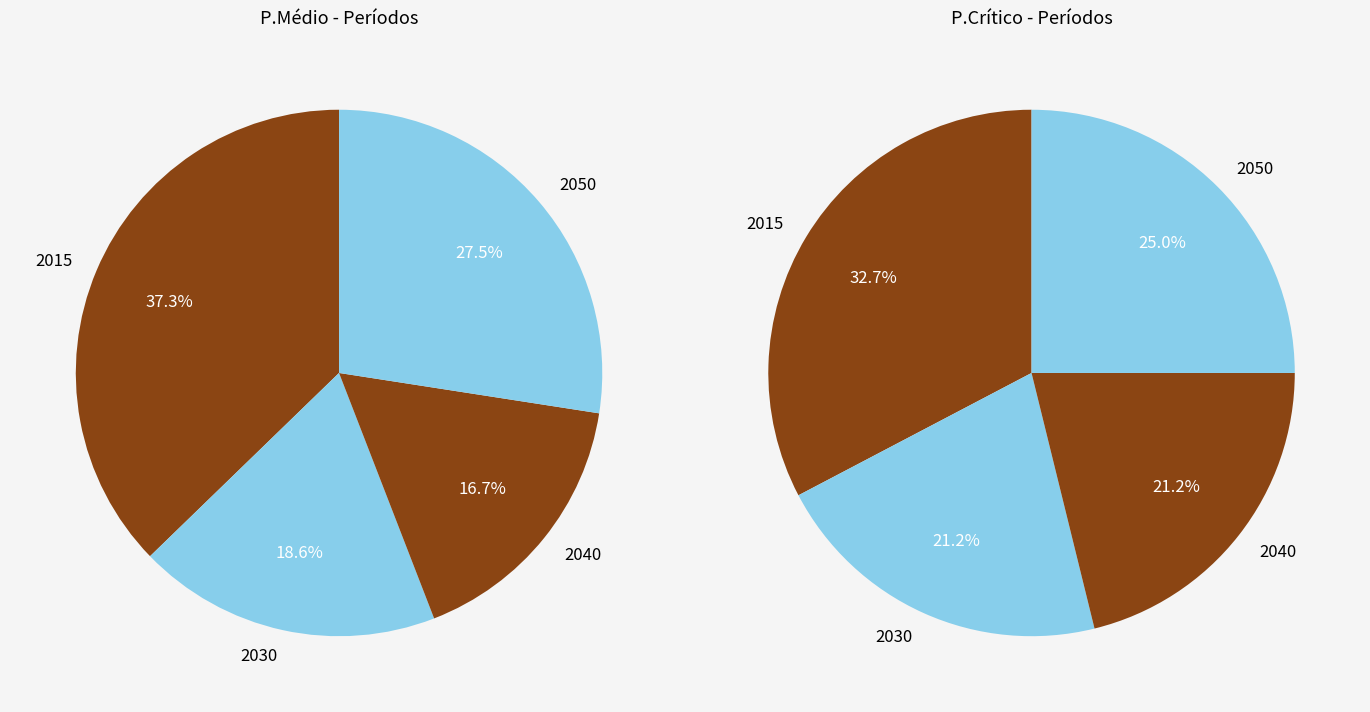

What is the total percentage of 2040 and 2030?

35.3%